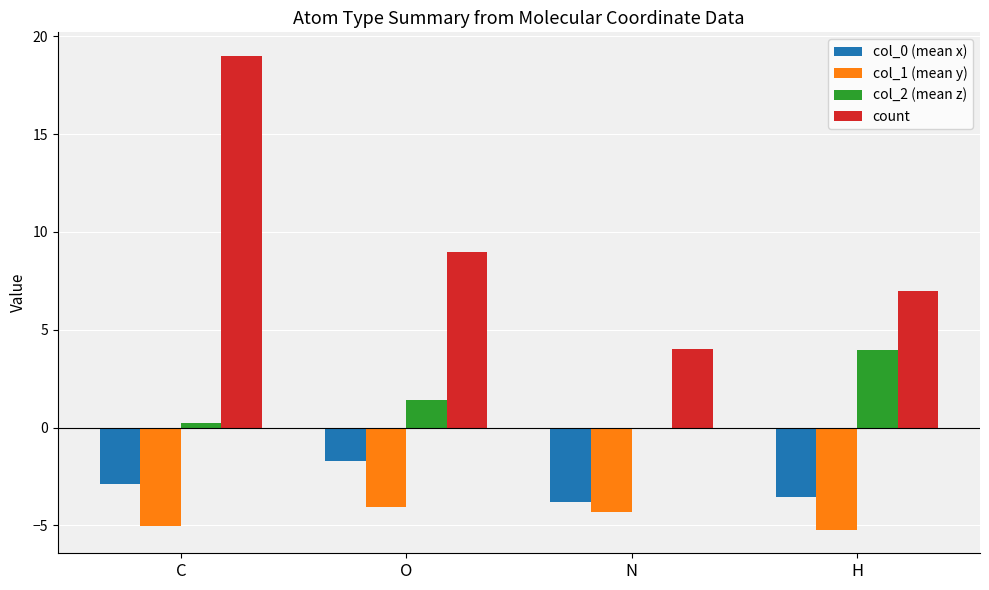

Reading left to right, transcribe all the data shown in this chart.

col_0 (mean x): C=-2.9	O=-1.7	N=-3.8	H=-3.5
col_1 (mean y): C=-5.0	O=-4.1	N=-4.3	H=-5.2
col_2 (mean z): C=0.2	O=1.4	N=-0.1	H=4.0
count: C=19.0	O=9.0	N=4.0	H=7.0